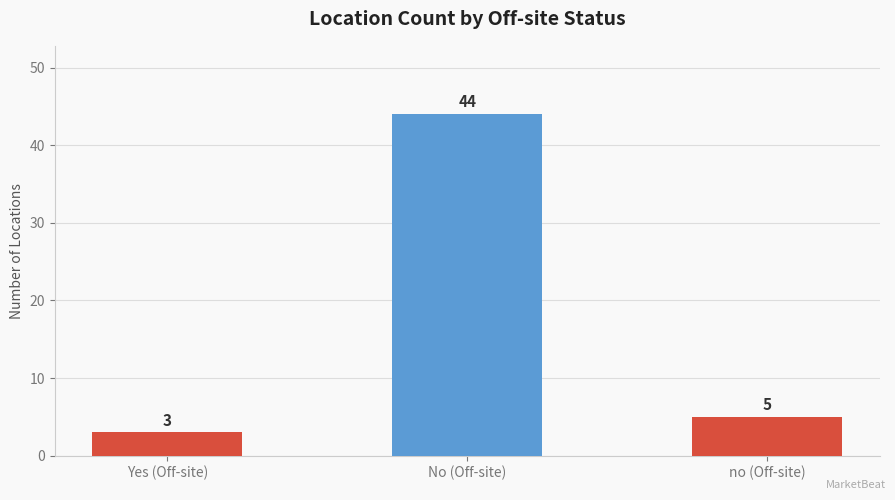

Is it true that the value at Yes (Off-site) is 3?

True